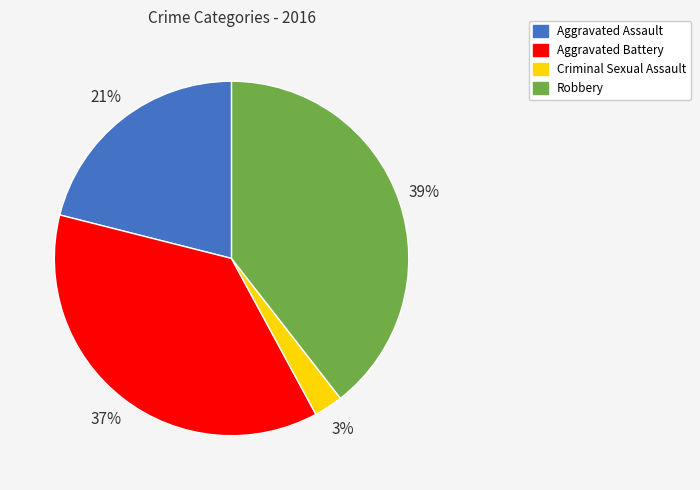

To the nearest percent, what is the combined percentage of Robbery and Criminal Sexual Assault?

42%